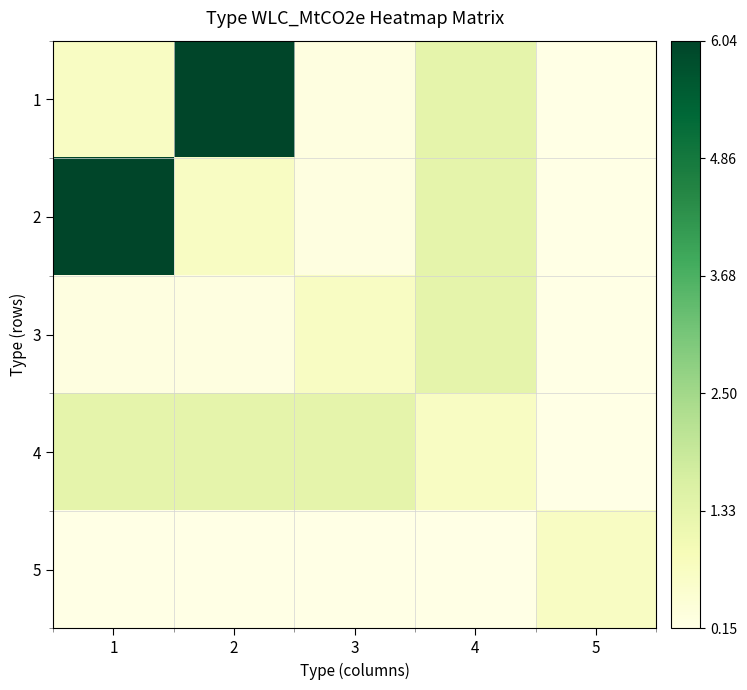

At 5, list the series in order from largest to smallest.

5, 1, 2, 3, 4